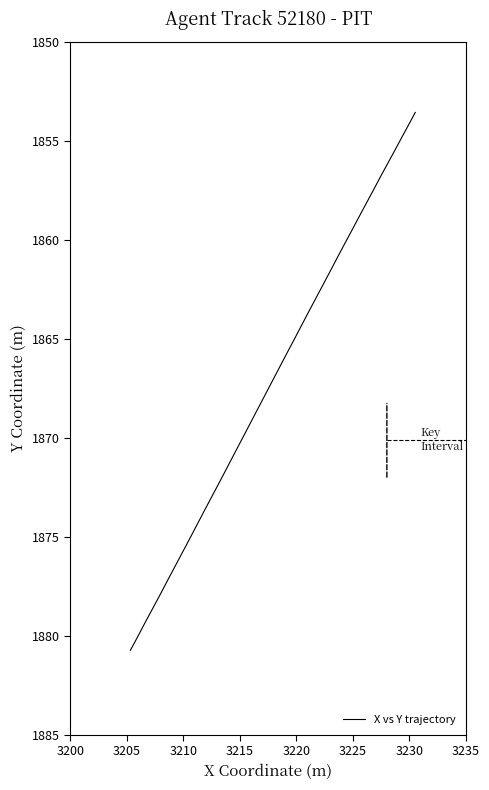

True or false: there are more than 0 points higher than both neighbors.

False